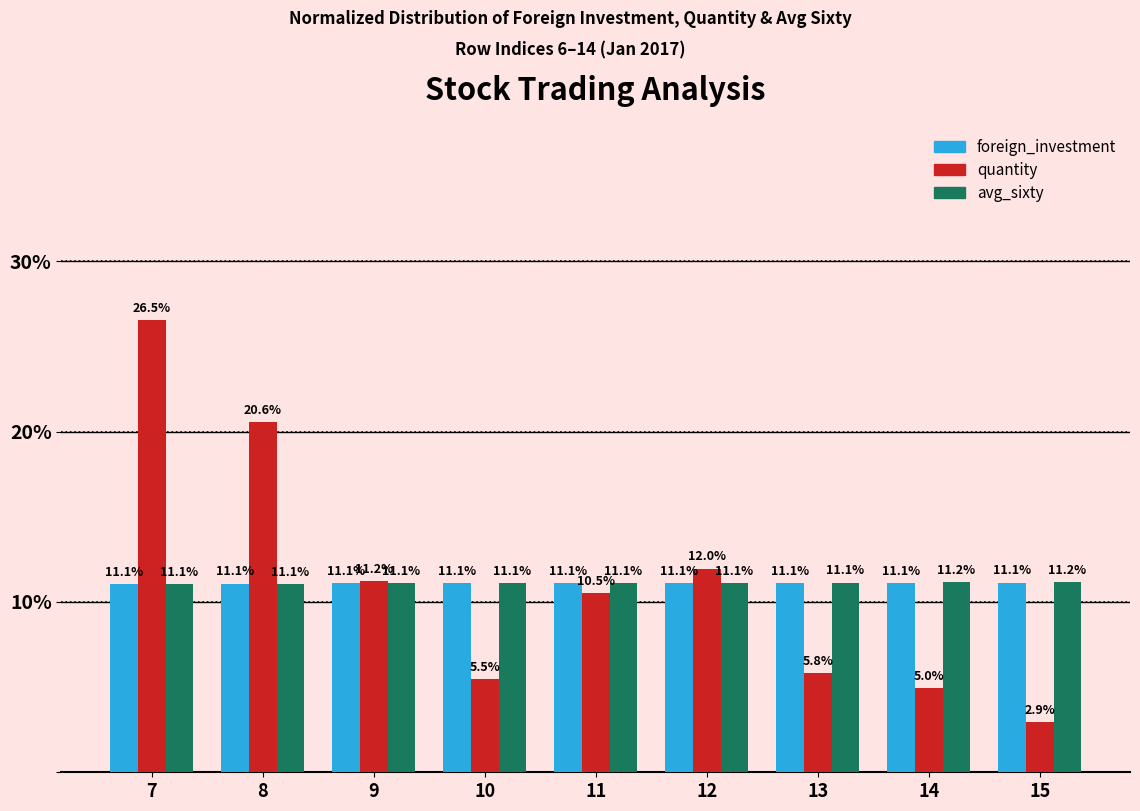

True or false: quantity has a value of 11.2 at 9.

True